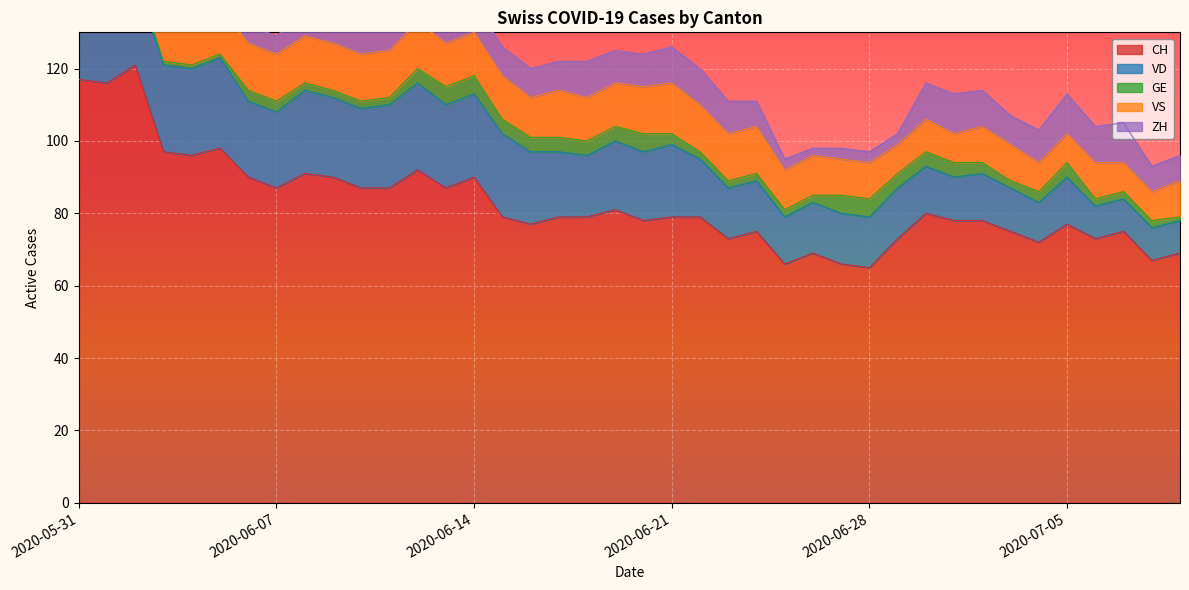

What is the average value of the ZH series?

7